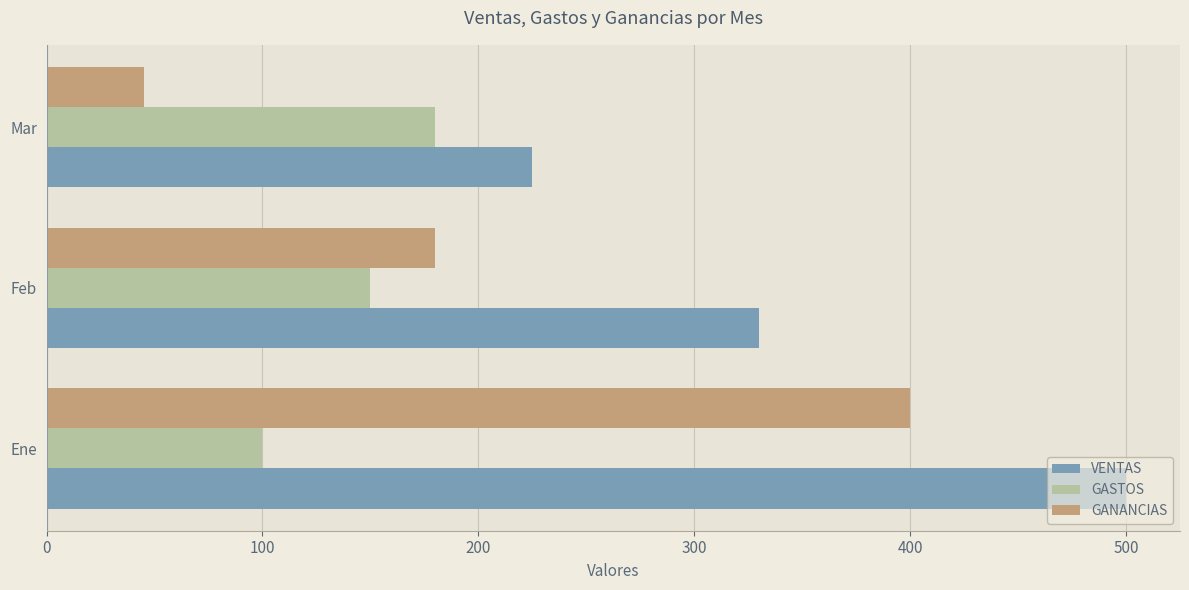

What is the minimum value shown in the chart?

45